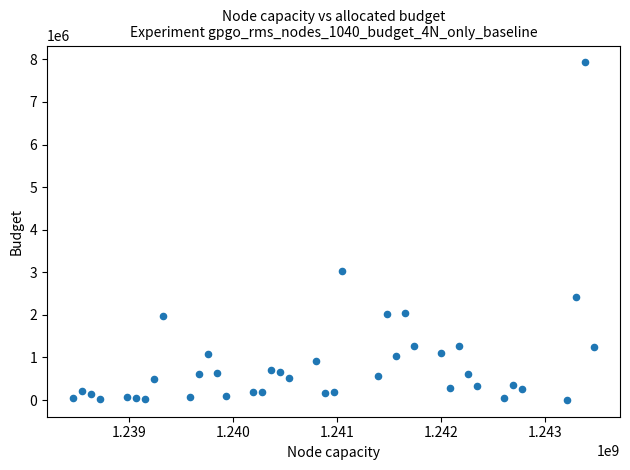

What Y value in the scatter plot is closest to 3966600?

3038400